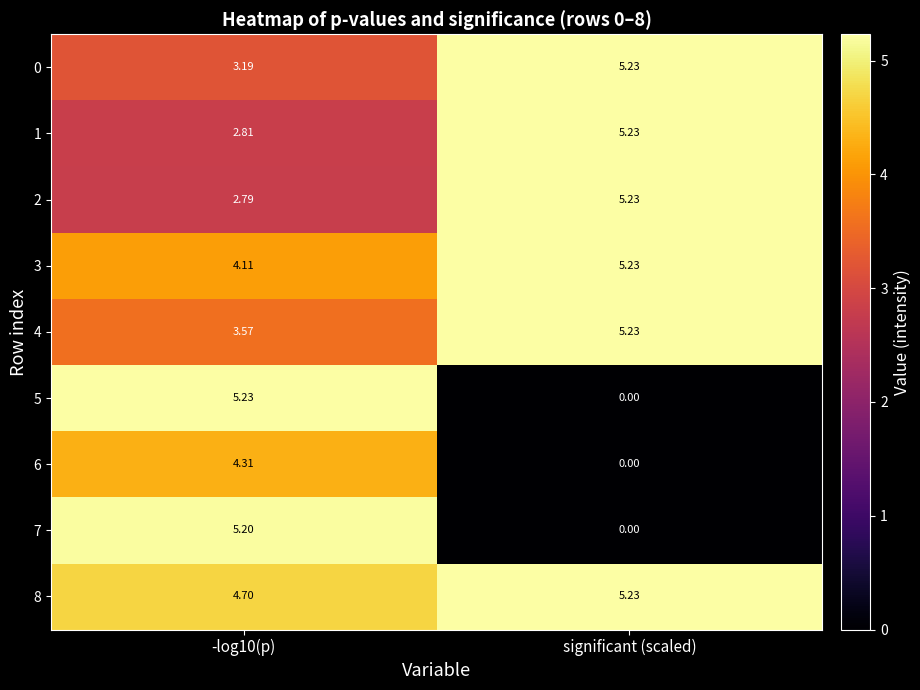

At which label does 3 first exceed 5?

significant (scaled)